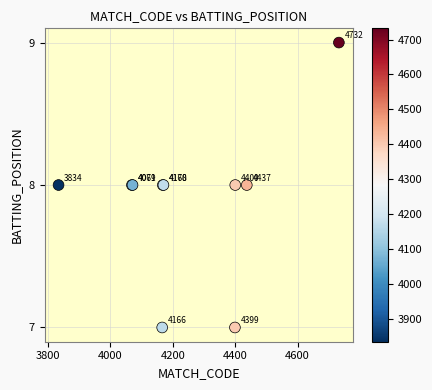

What Y value in the scatter plot is closest to 8?

8